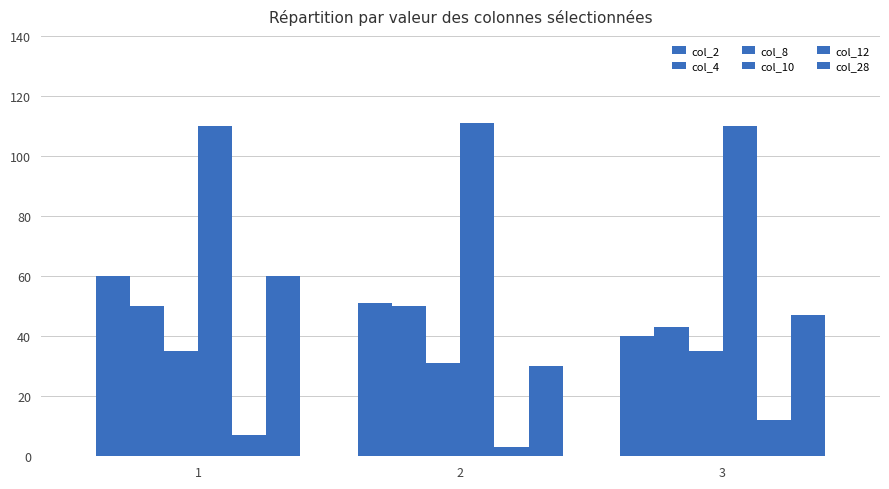

How many data points does each series have?

3